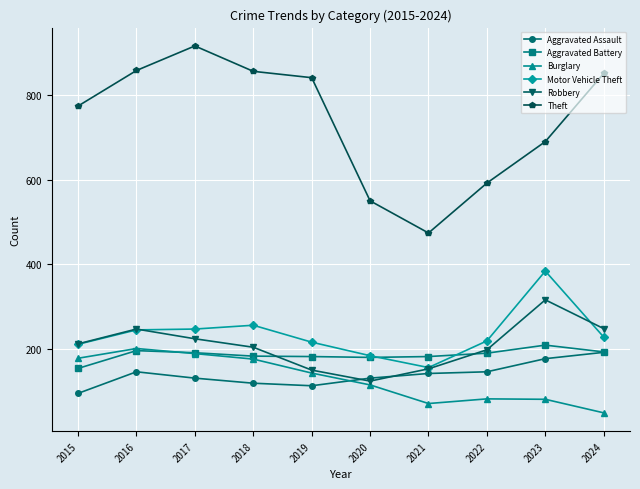

True or false: Theft and Robbery cross at least once.

False